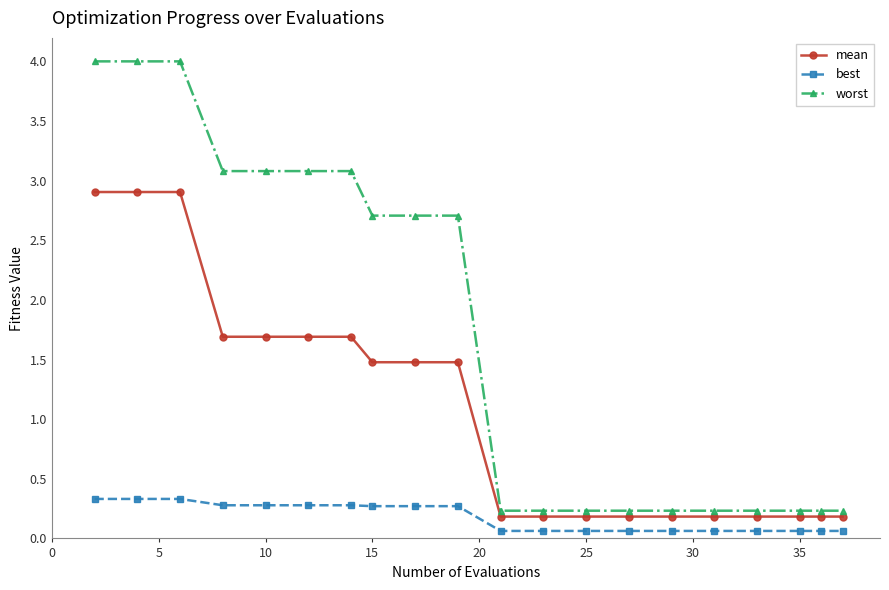

What is the difference between the second highest and second lowest values in the worst series?

3.8